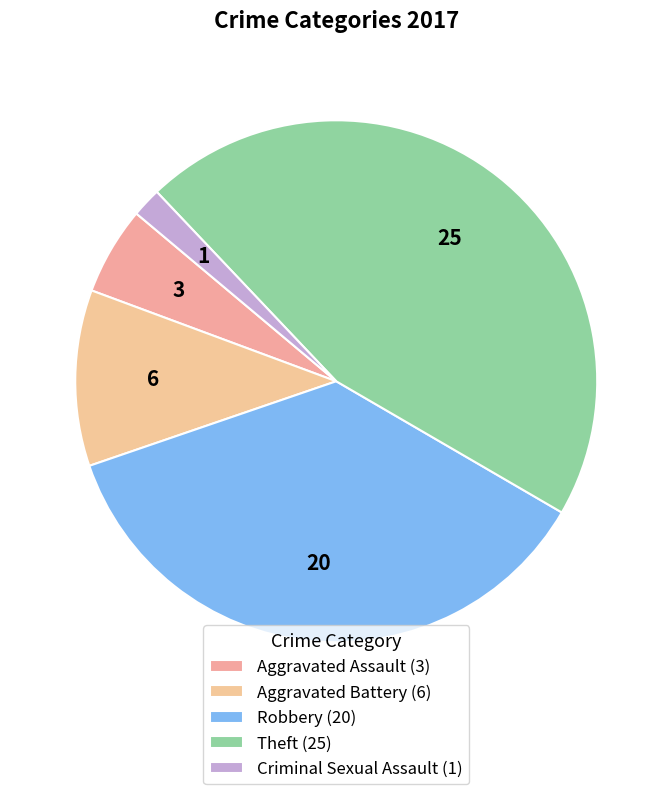

Approximately how many times larger is the value at Aggravated Assault compared to Aggravated Battery?

0.5